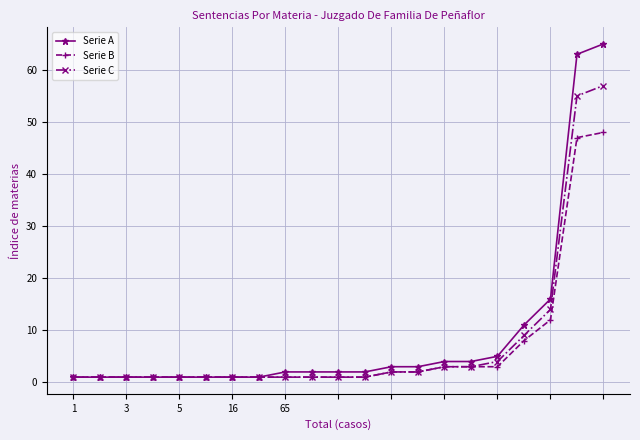

List the series in order of their peak value, highest first.

Serie A, Serie C, Serie B